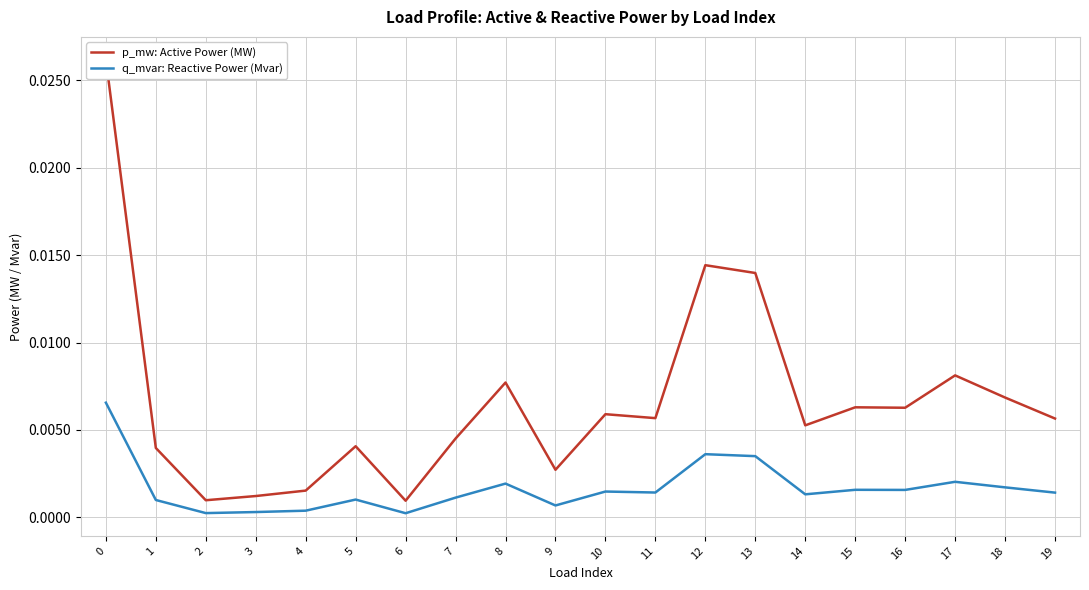

Is the value of q_mvar: Reactive Power (Mvar) at 3 greater than the value of p_mw: Active Power (MW) at 2?

No